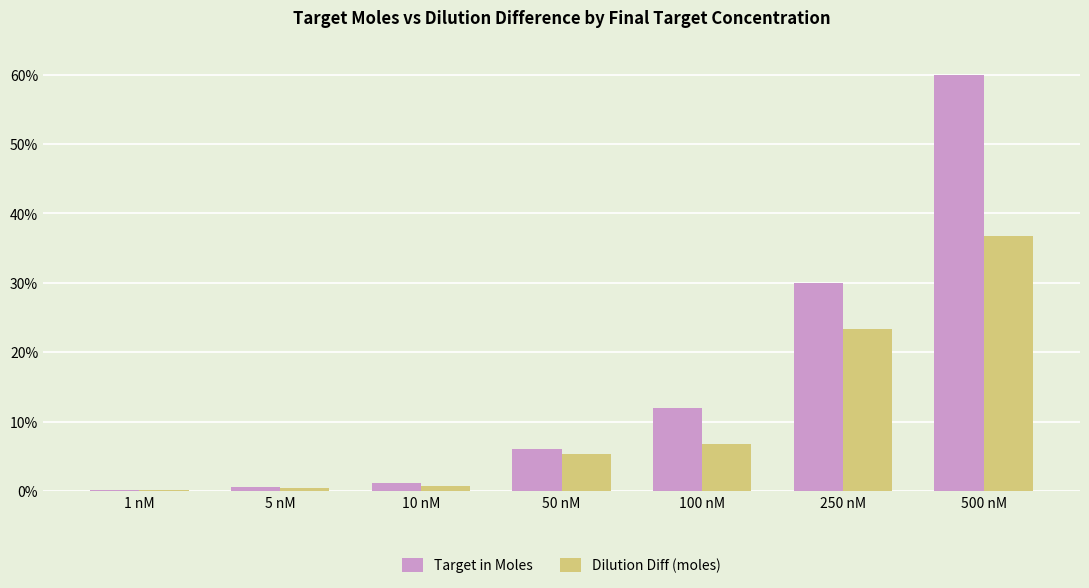

Where is Dilution Diff (moles) nearest to the value 18?

250 nM